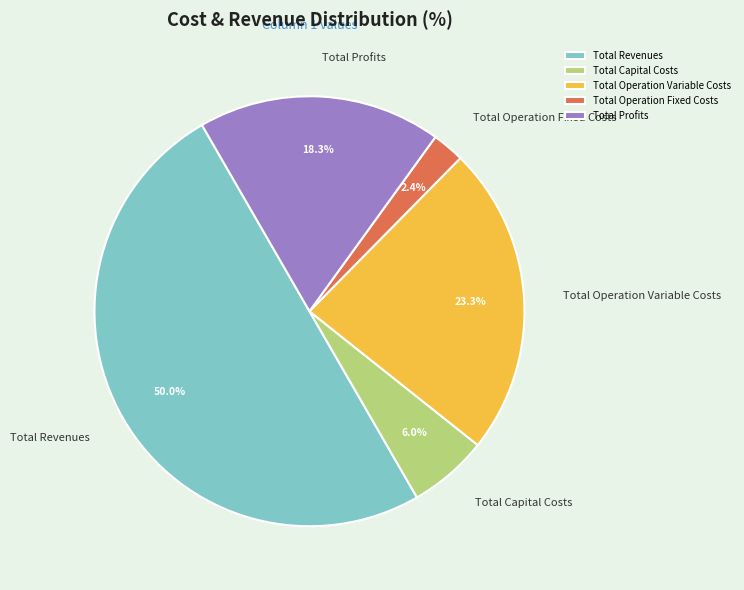

Does Total Profits account for over 50% of the chart?

No